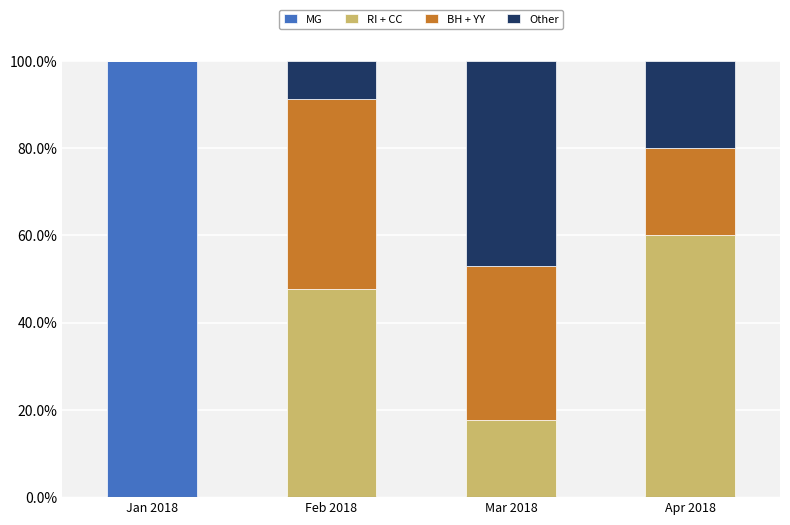

What are all the series names shown in the legend?

MG, RI + CC, BH + YY, Other